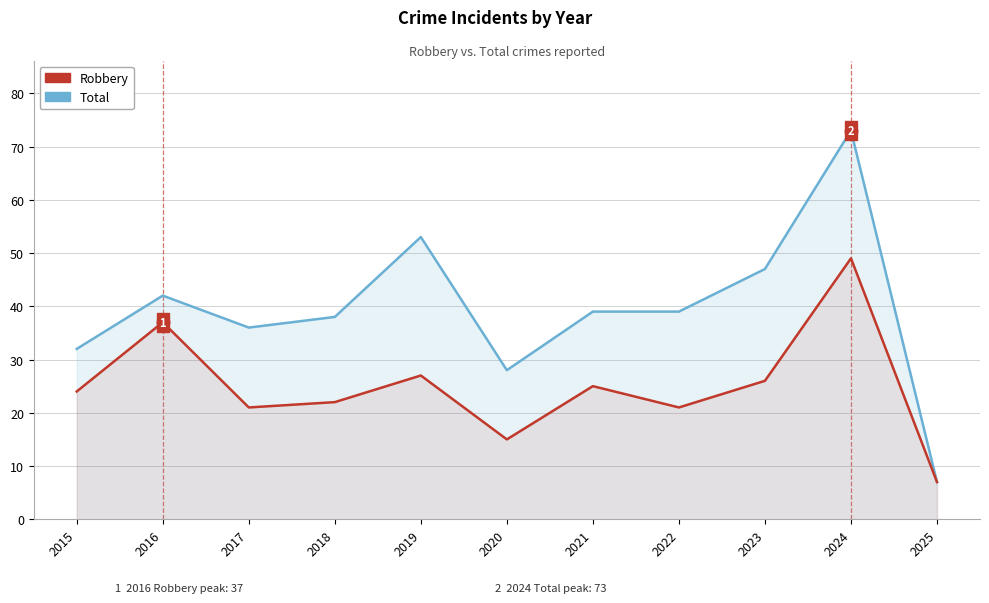

What is the value of the Robbery point at the 3rd from the left?

21